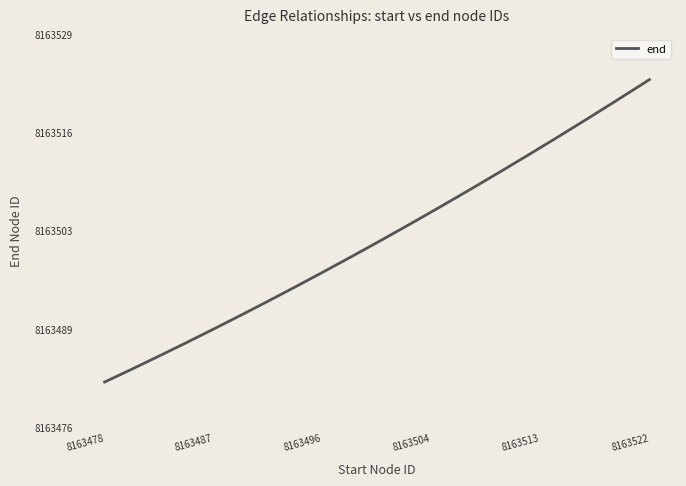

Reading left to right, list all the values displayed in this chart.

8163481	8163482	8163480	8163479	8163485	8163488	8163487	8163491	8163490	8163489	8163486	8163484	8163483	8163495	8163494	8163498	8163497	8163500	8163499	8163496	8163493	8163492	8163504	8163503	8163507	8163506	8163509	8163508	8163512	8163513	8163511	8163510	8163505	8163502	8163501	8163516	8163515	8163520	8163519	8163523